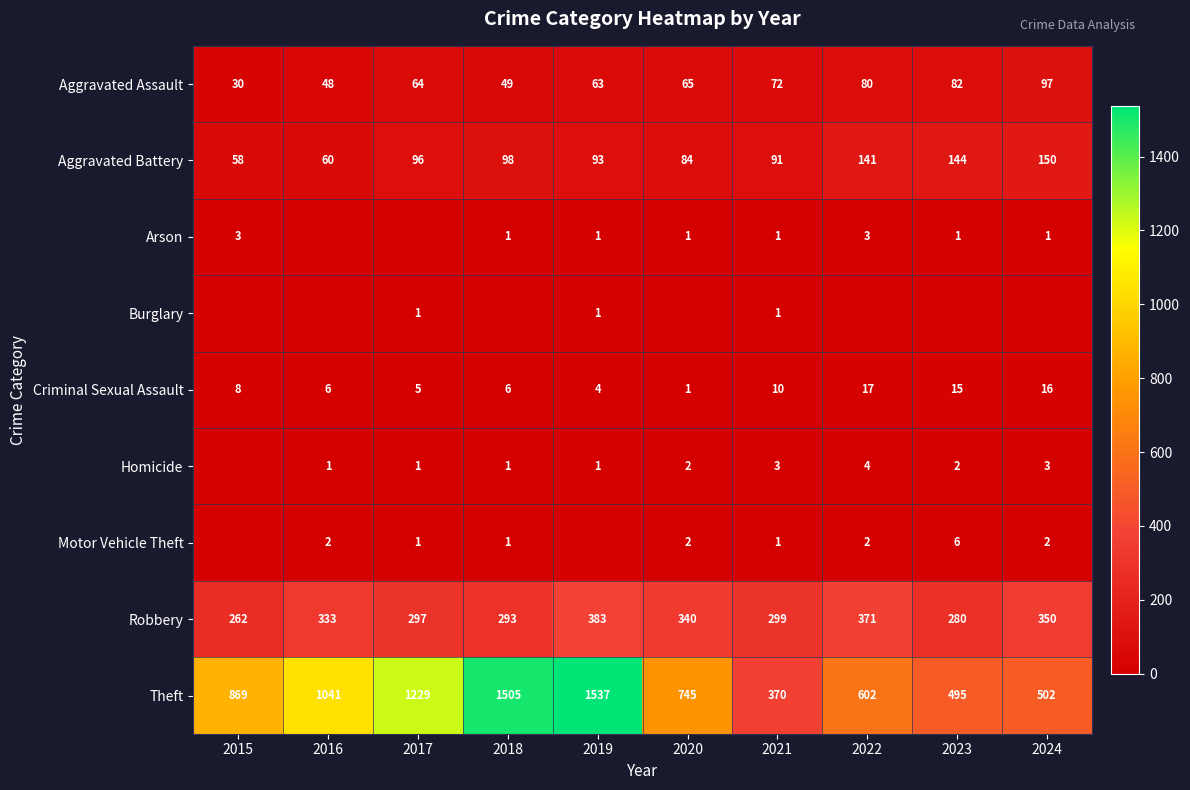

What is the average value of the Robbery series?

321